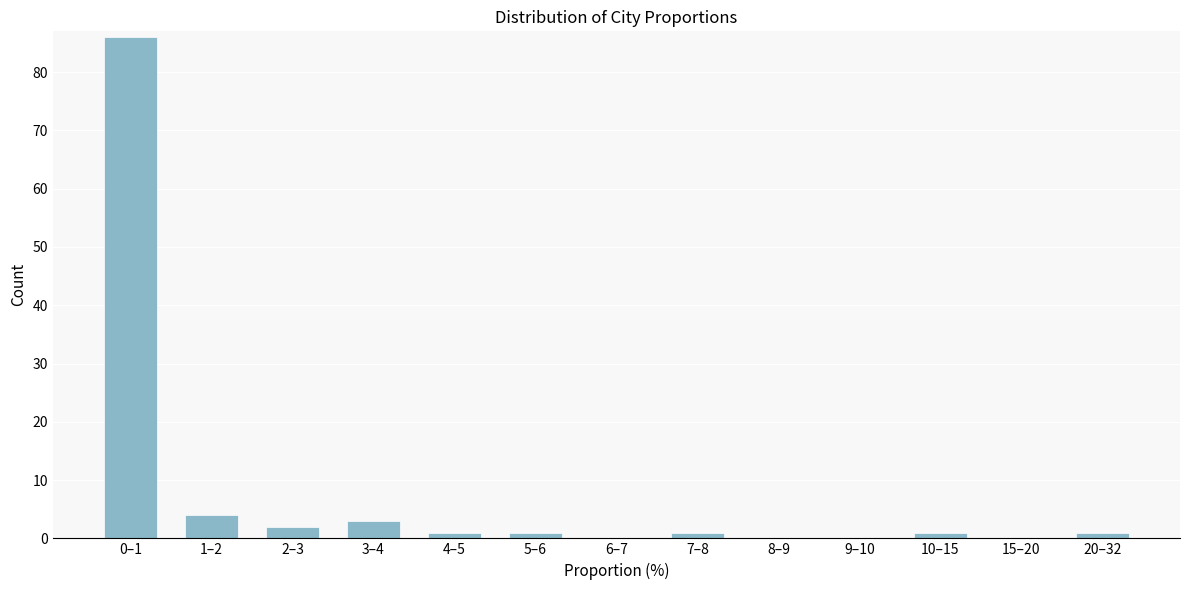

Which category has the highest value across all series?

0–1